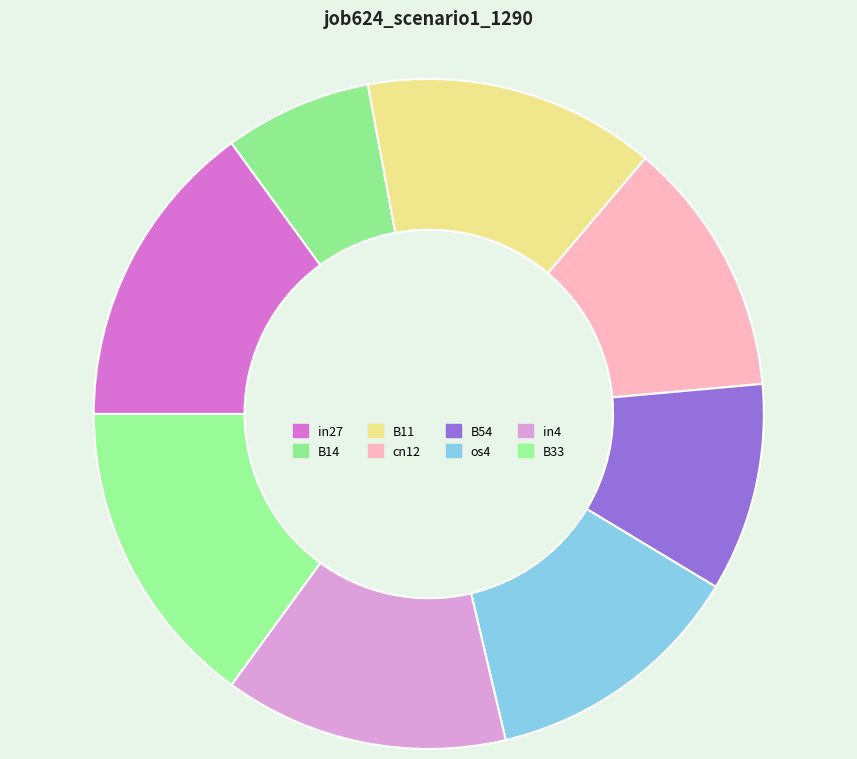

How many slices are in this pie chart?

8